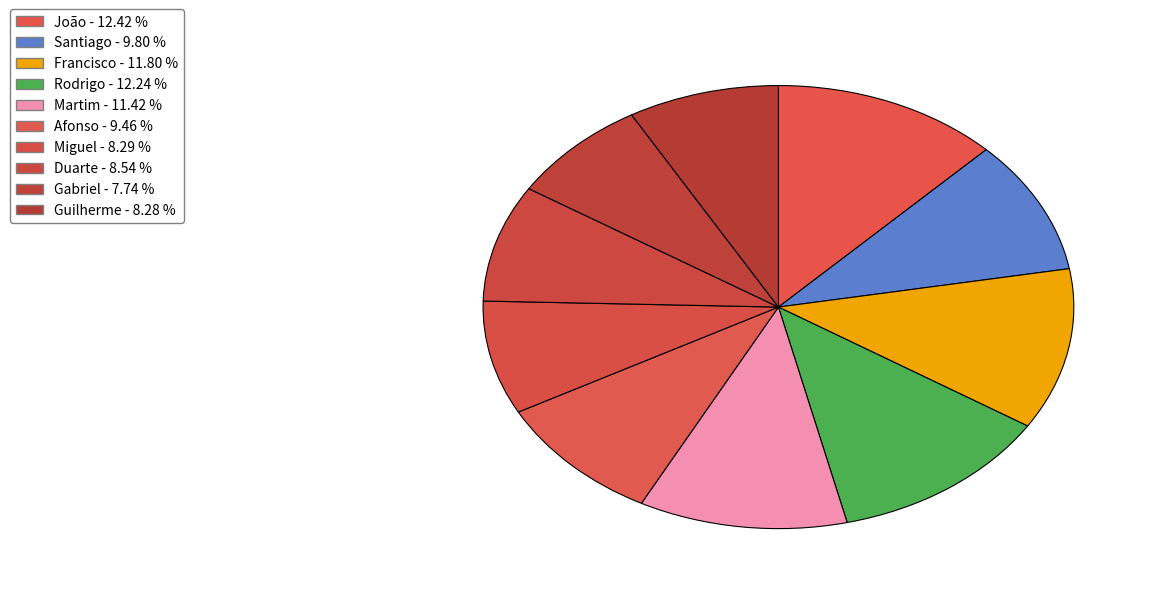

The Miguel slice represents 8% of the pie. True or false?

True